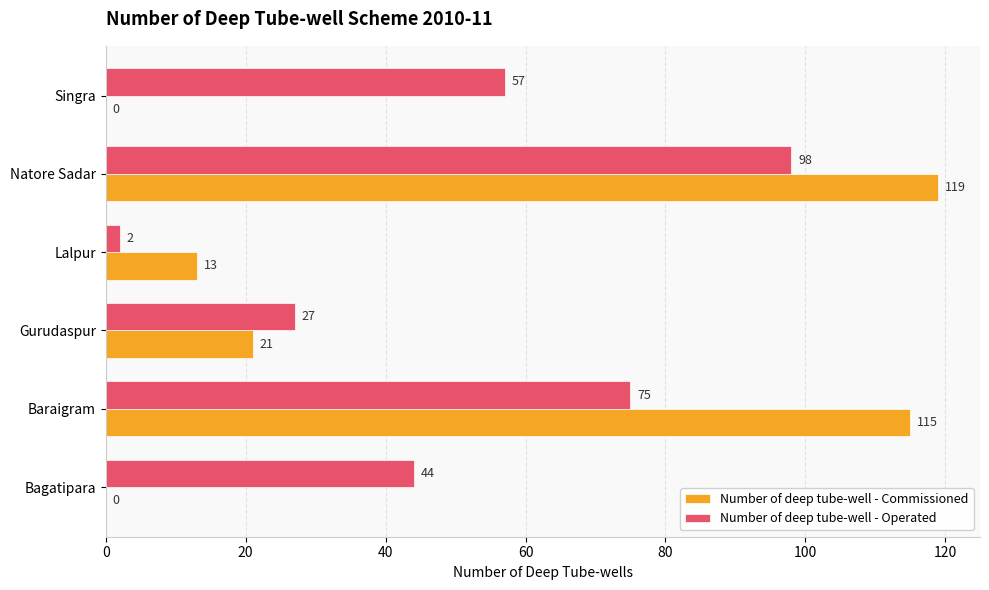

What is the maximum value for Number of deep tube-well - Operated?

98